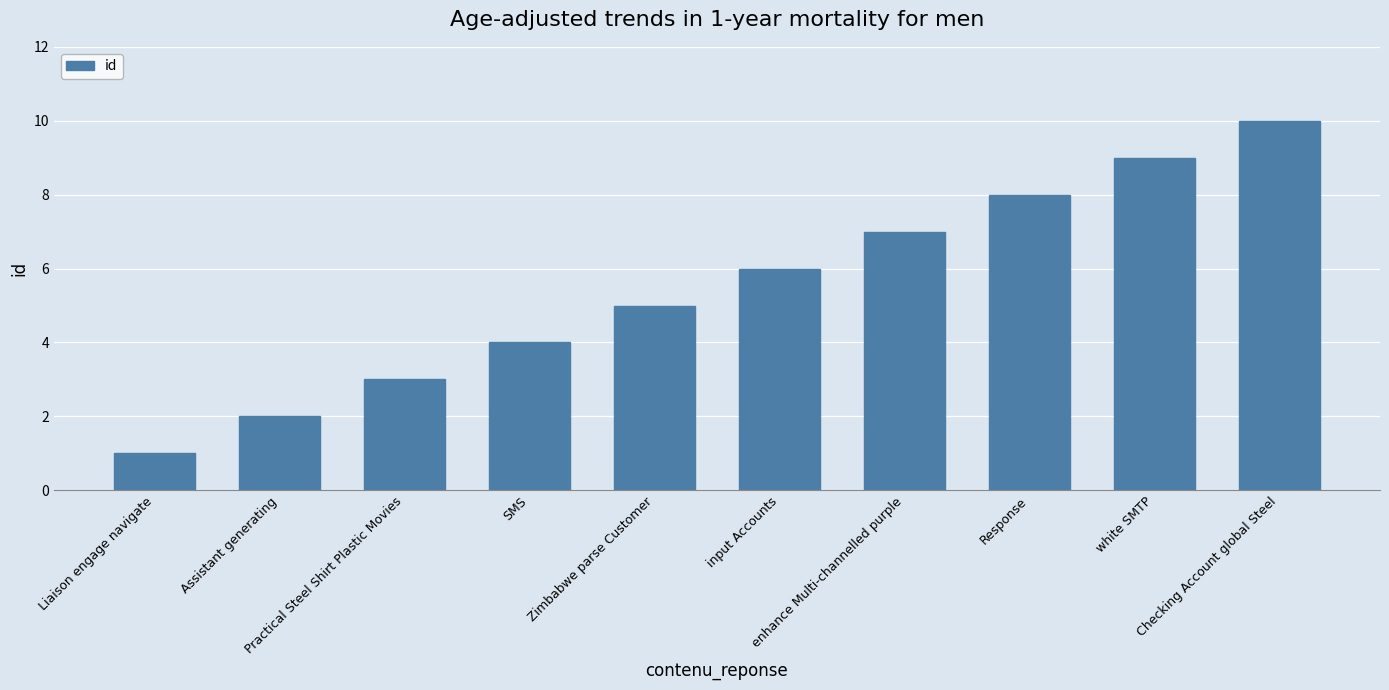

Reading right to left, transcribe all the data shown in this chart.

10	9	8	7	6	5	4	3	2	1